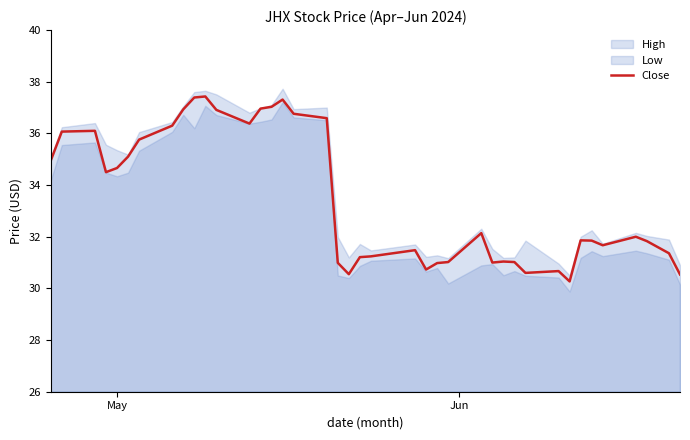

What is the change in value from Jun to 4?

-1.4